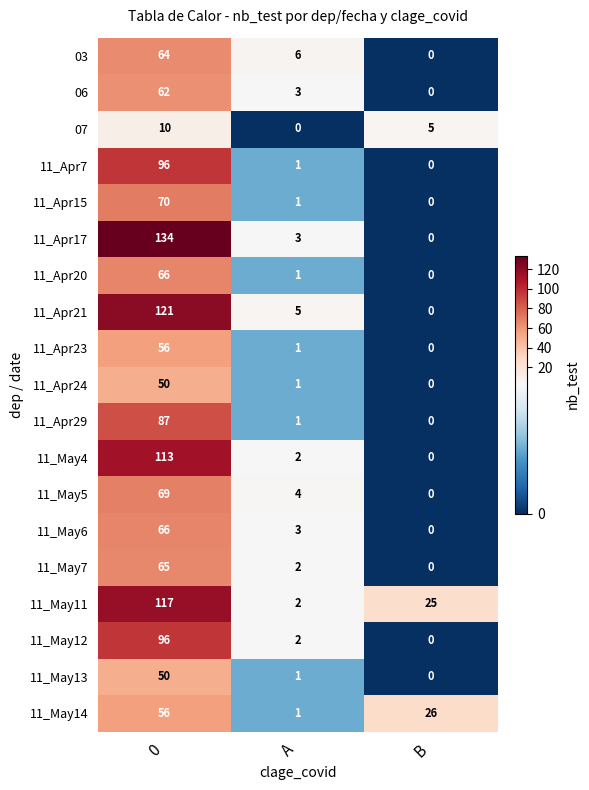

At which label is 07 closest to 5?

B